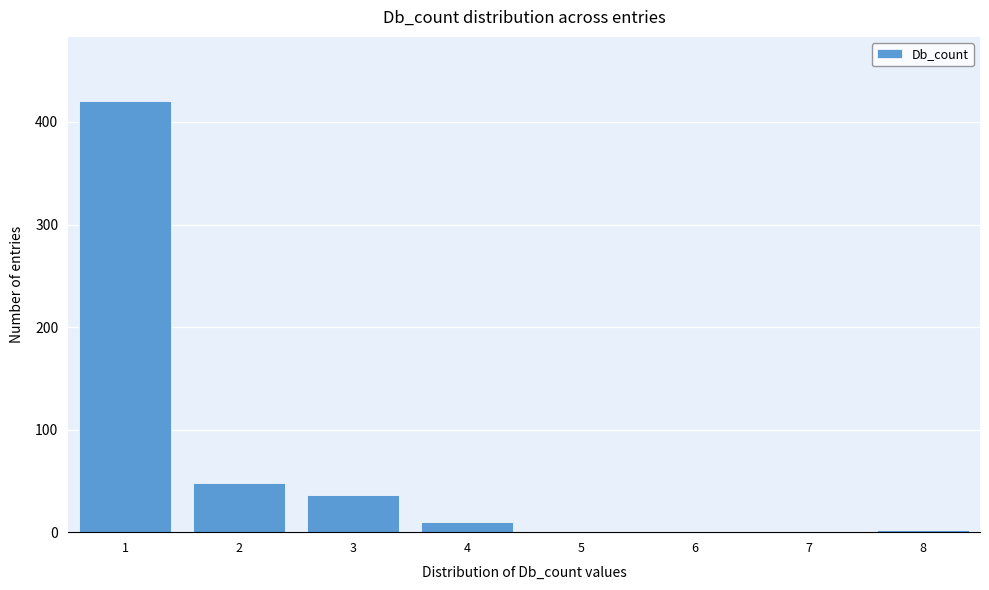

Reading left to right, list every bar in this chart as the range it spans on the x-axis followed by its height. The values are not printed on the chart, so give them approximately, as read against the axis.

0.5 to 1.5: 420
1.5 to 2.5: 50
2.5 to 3.5: 40
3.5 to 4.5: 10
4.5 to 5.5: 0
5.5 to 6.5: 0
6.5 to 7.5: 0
7.5 to 8.5: under 10